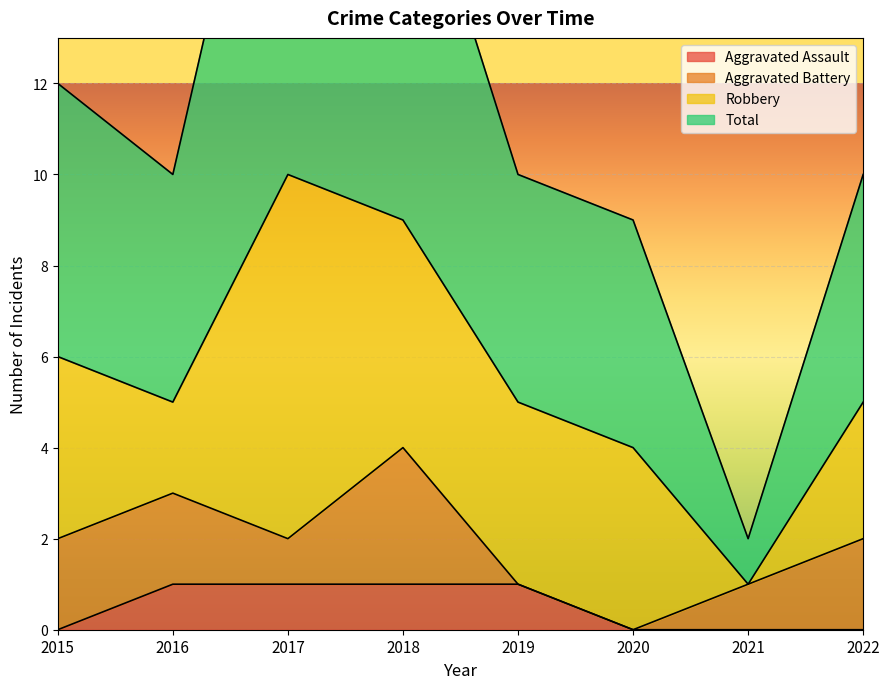

Rank the categories by Total value from lowest to highest.

2021, 2020, 2016, 2019, 2022, 2015, 2018, 2017